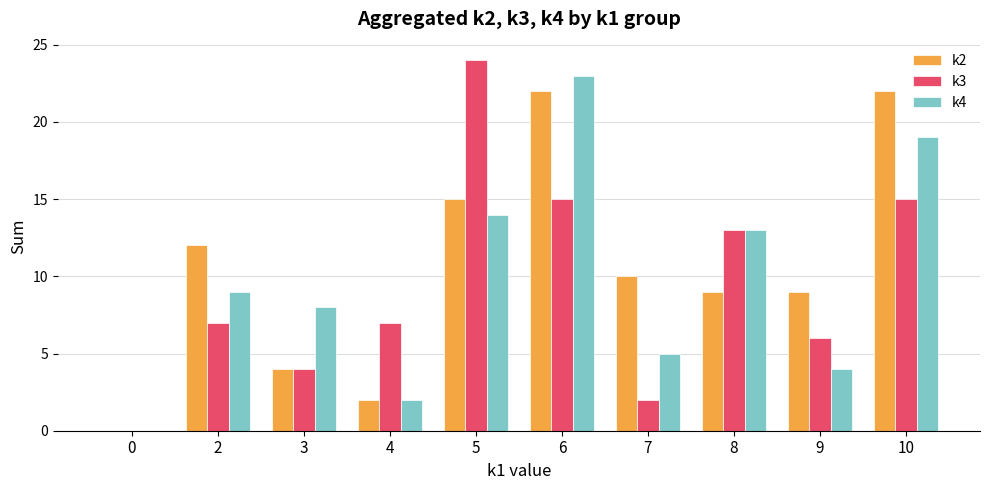

Is it true that k3 equals 15 at 6?

True